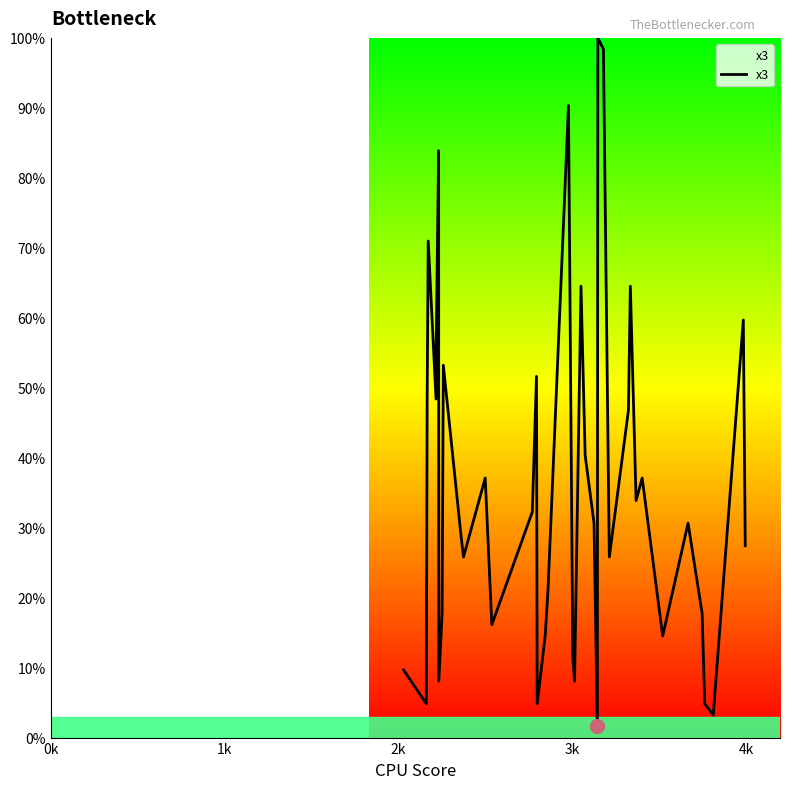

How many distinct data groups are displayed?

1